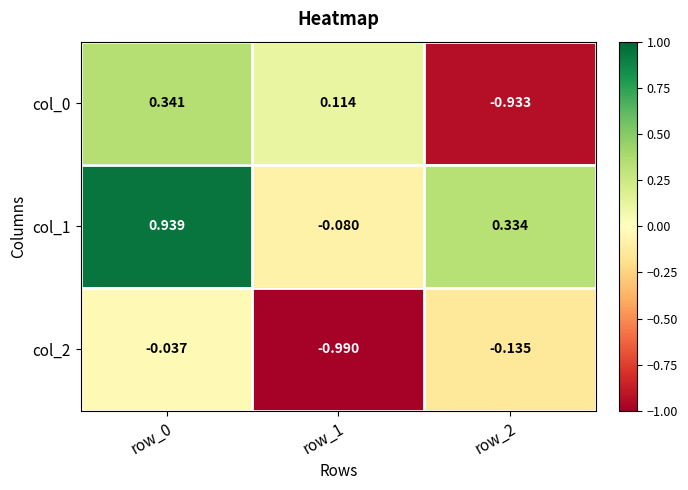

Is the value of col_1 at row_0 greater than the value of col_2 at row_2?

Yes